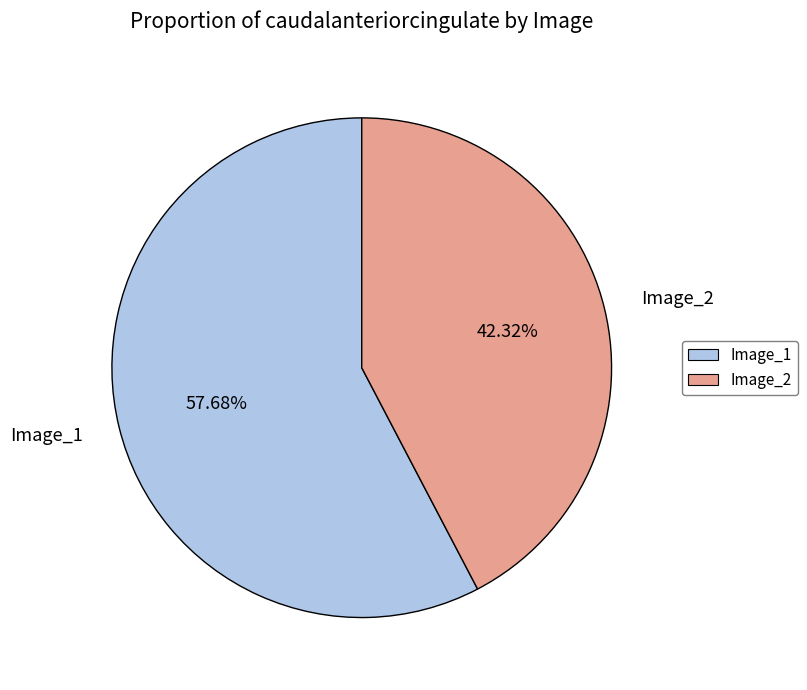

True or false: Image_1 accounts for 65% of the total.

False